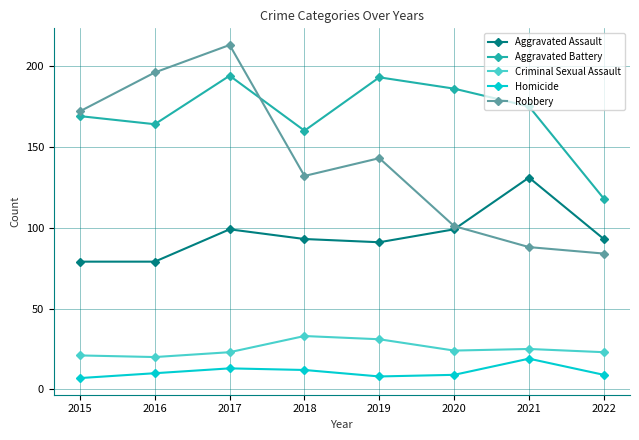

Which label corresponds to the largest value in the chart?

2017